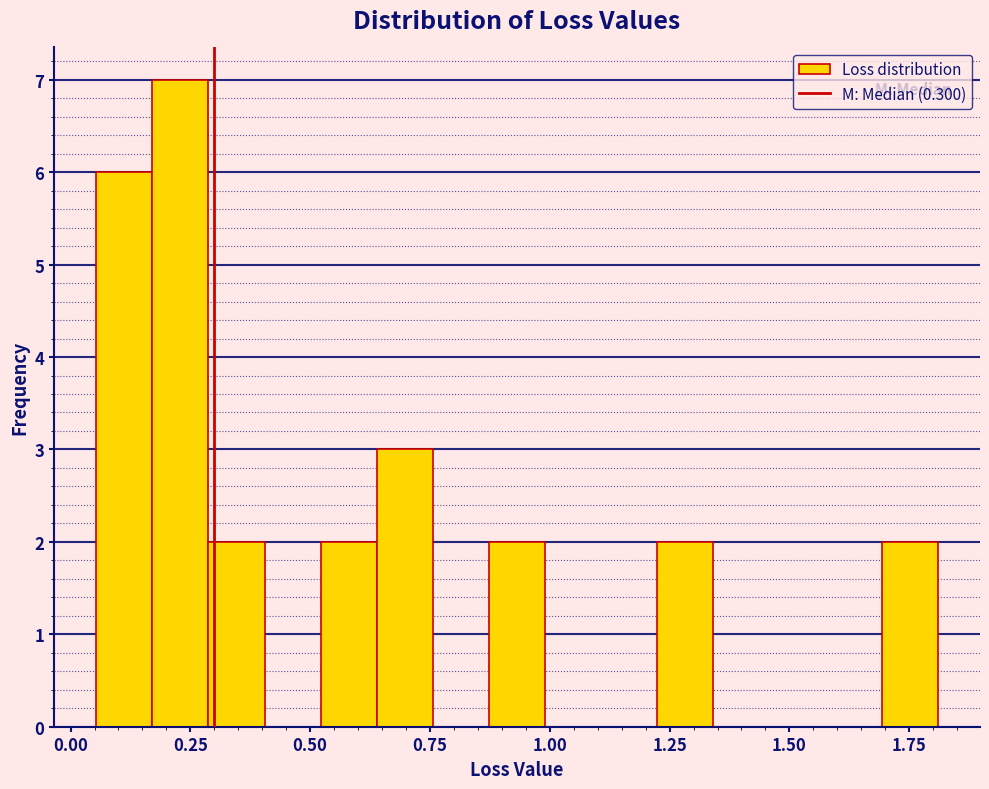

Read against the x-axis, roughly where is the centre of the tallest bar?

0.25